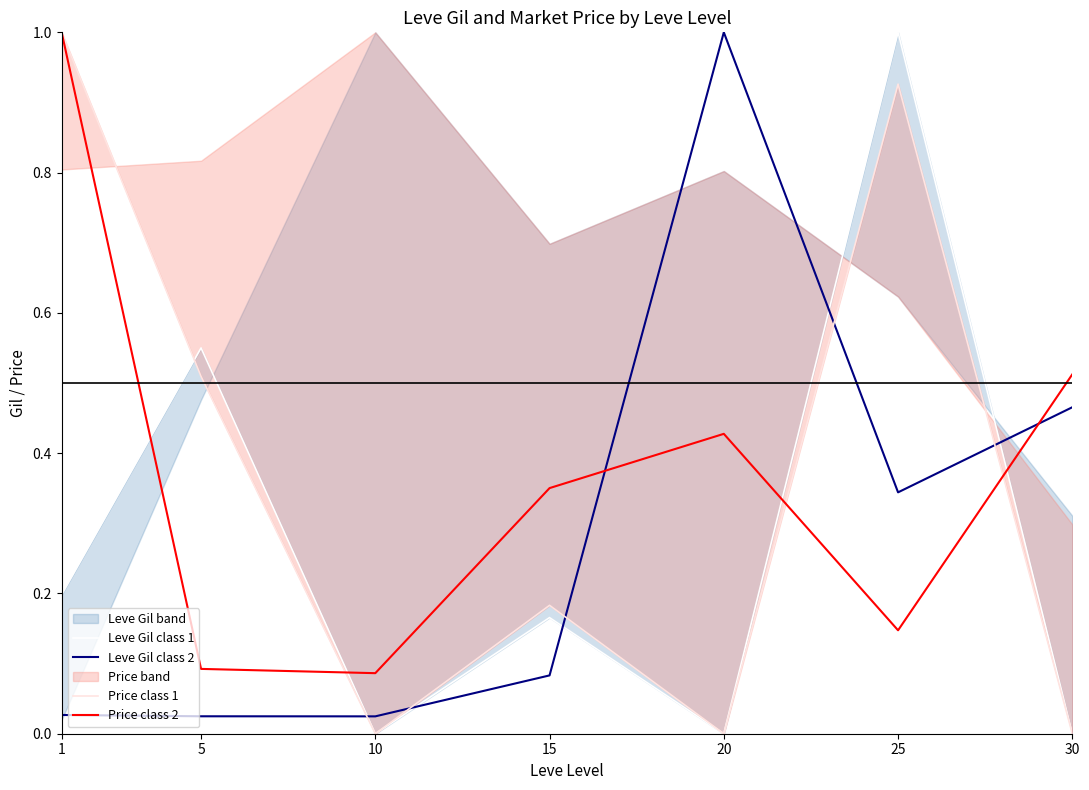

Count the number of categories in the chart.

7